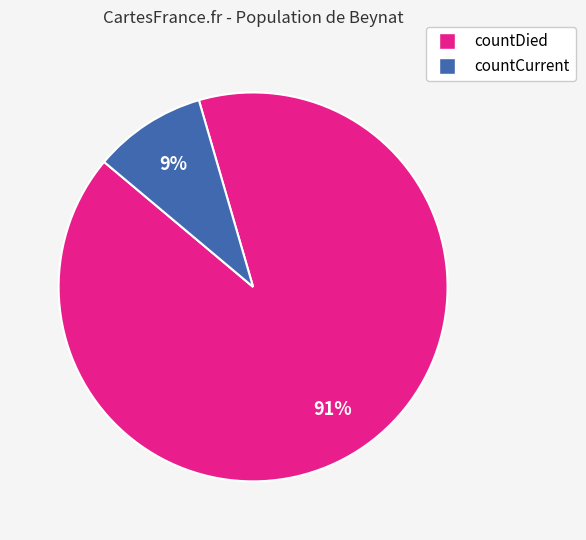

Rank the categories by value from lowest to highest.

countCurrent, countDied